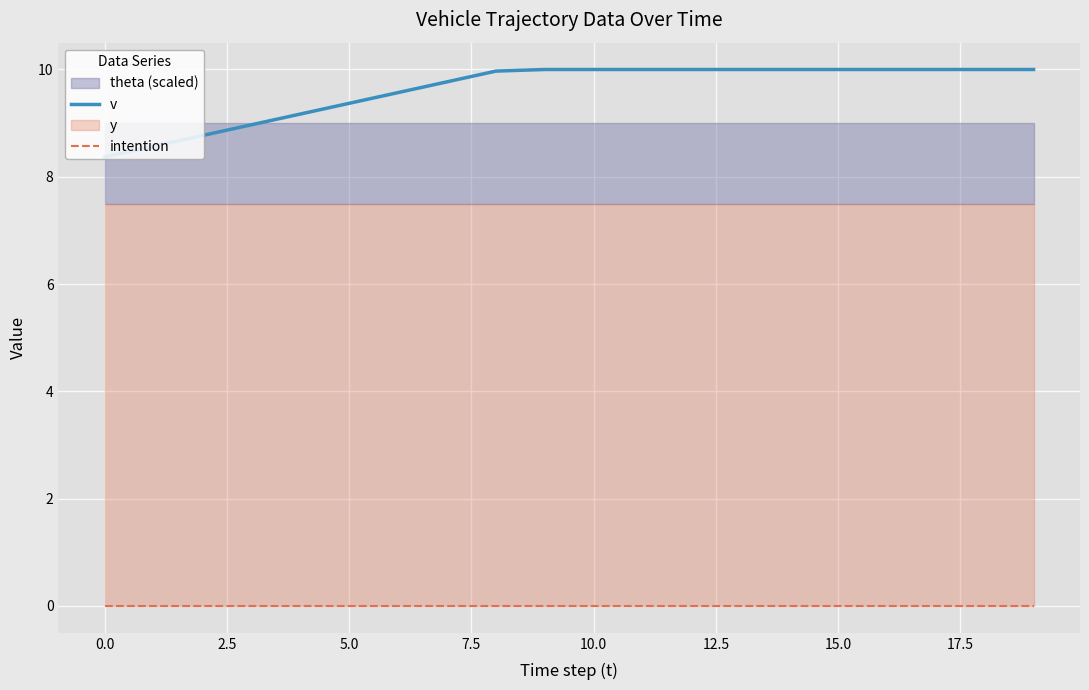

The value of v at 15.0 is 10.0. True or false?

True